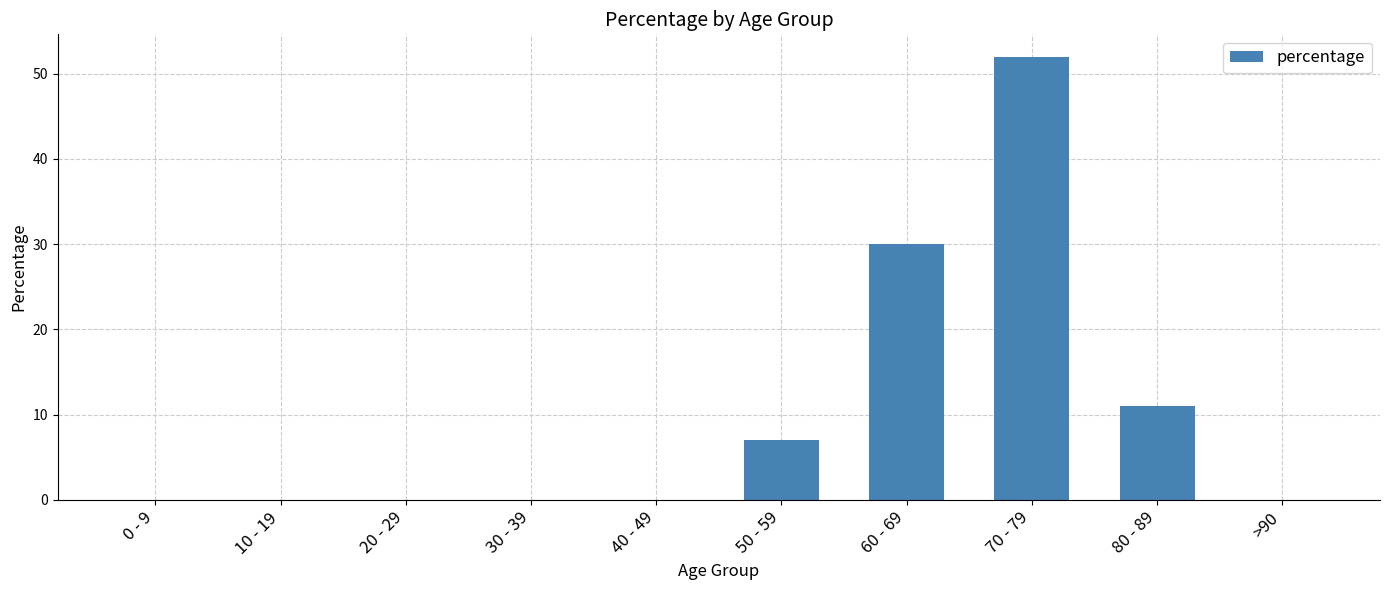

Reading left to right, extract all data points from this chart.

0 - 9=0	10 - 19=0	20 - 29=0	30 - 39=0	40 - 49=0	50 - 59=7	60 - 69=30	70 - 79=52	80 - 89=11	>90=0